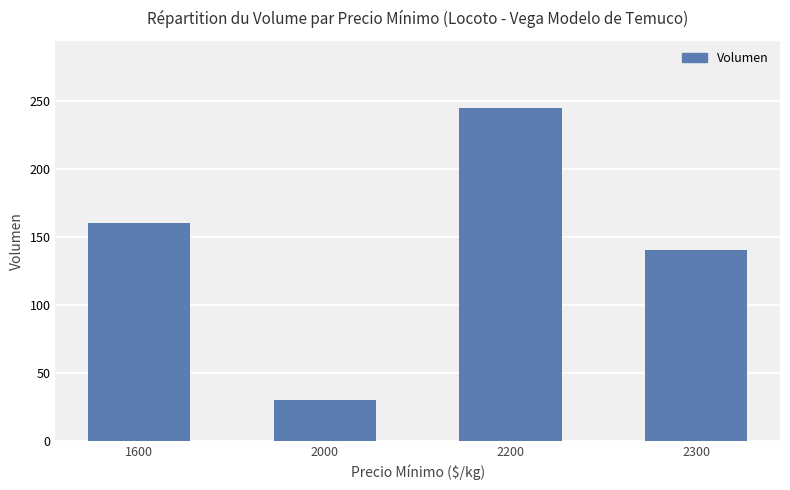

Which label corresponds to the smallest value in the chart?

2000